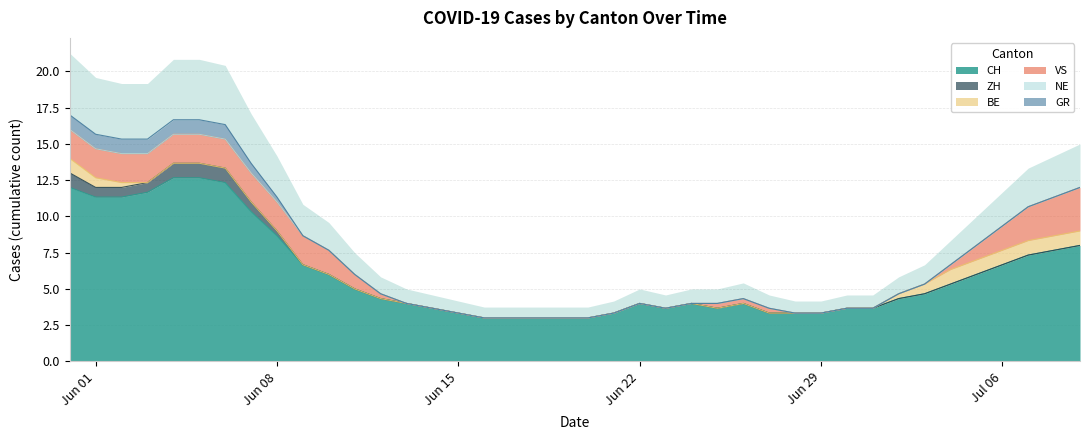

What is the maximum value for CH?

12.7